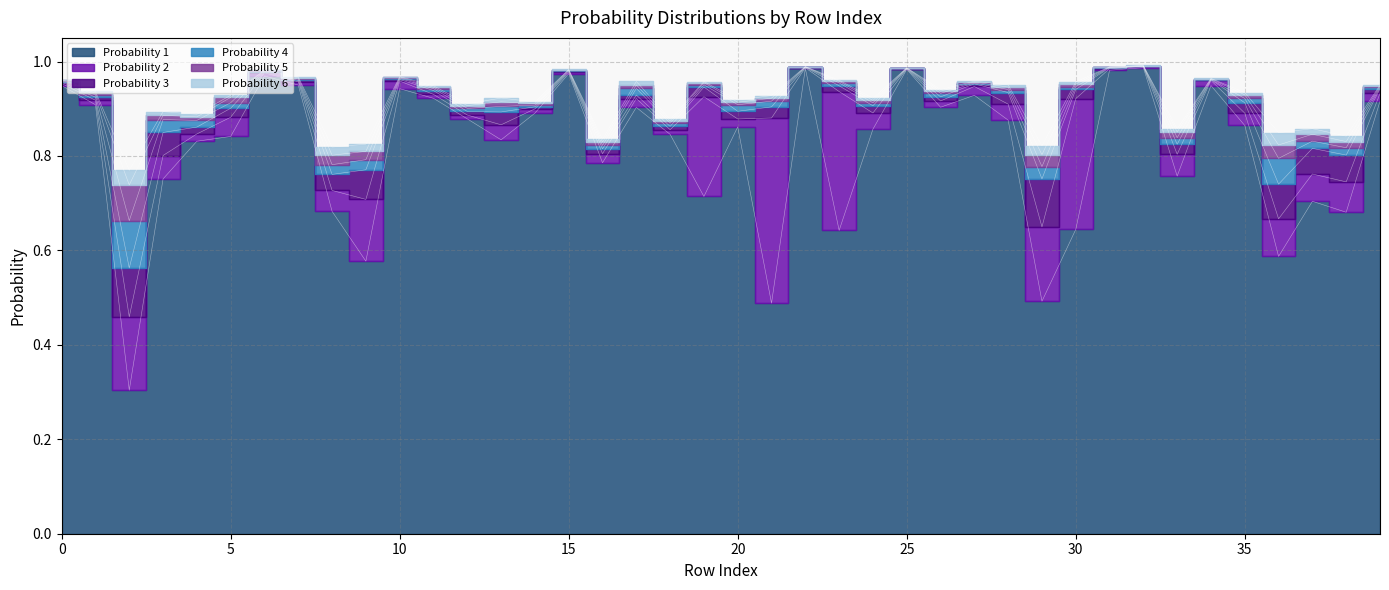

In Probability 4, how many points are lower than both neighbors (excluding endpoints)?

10